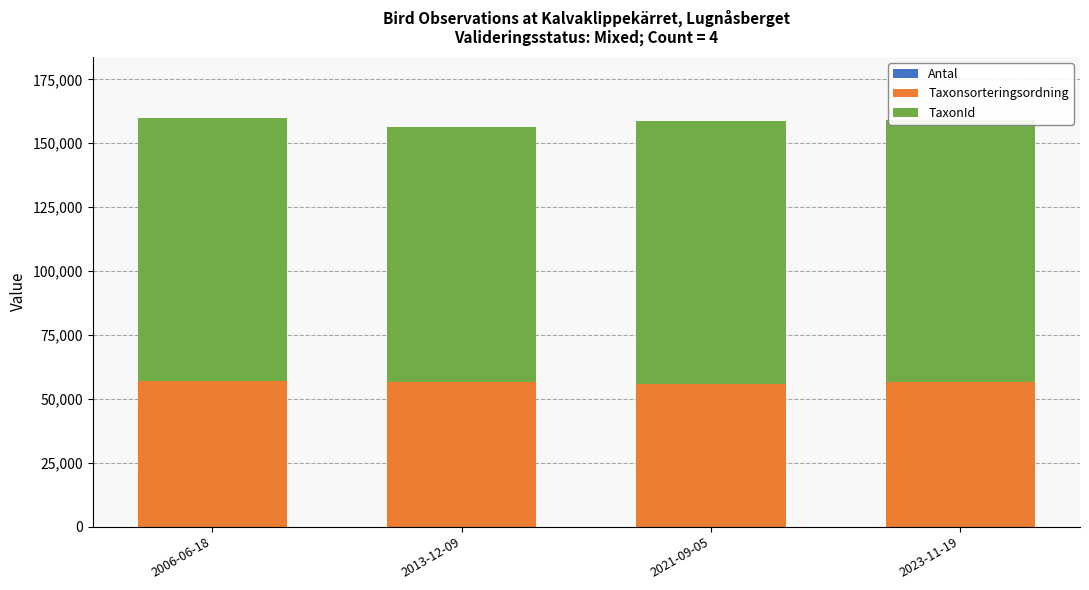

Between 2013-12-09 and 2023-11-19, which is larger?

2013-12-09